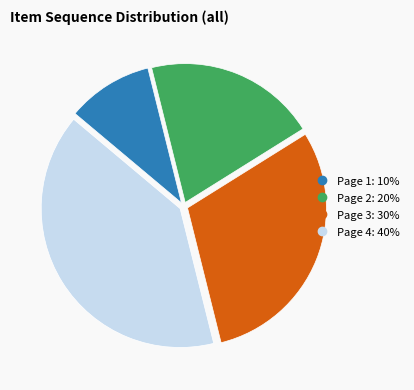

Is there any slice that represents more than half of the pie?

No